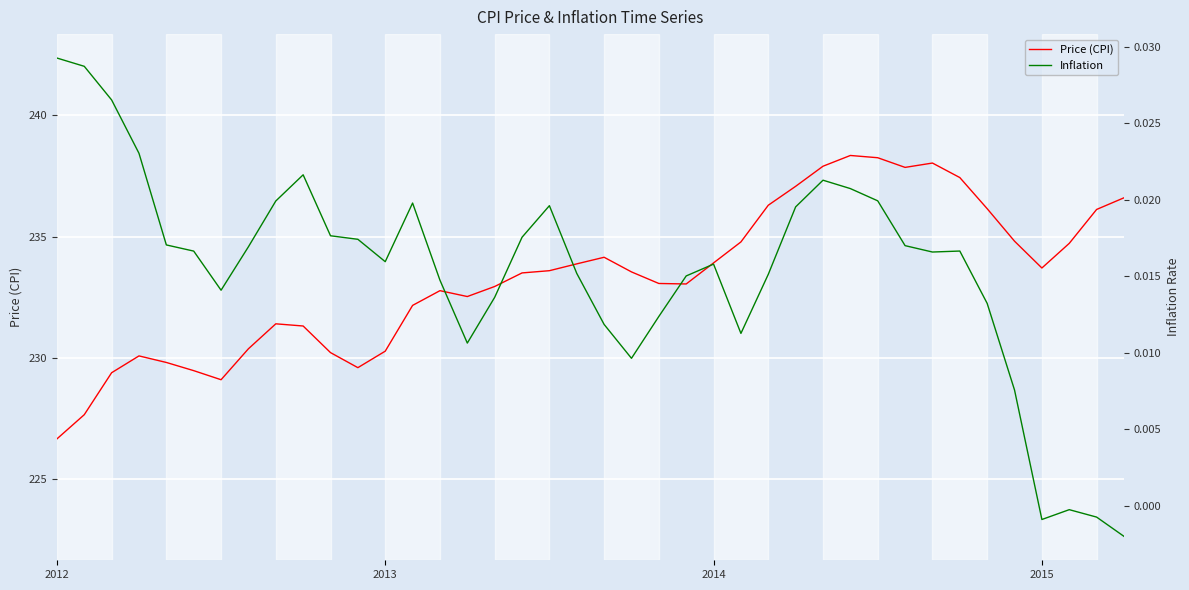

What position from the left is 25?

26